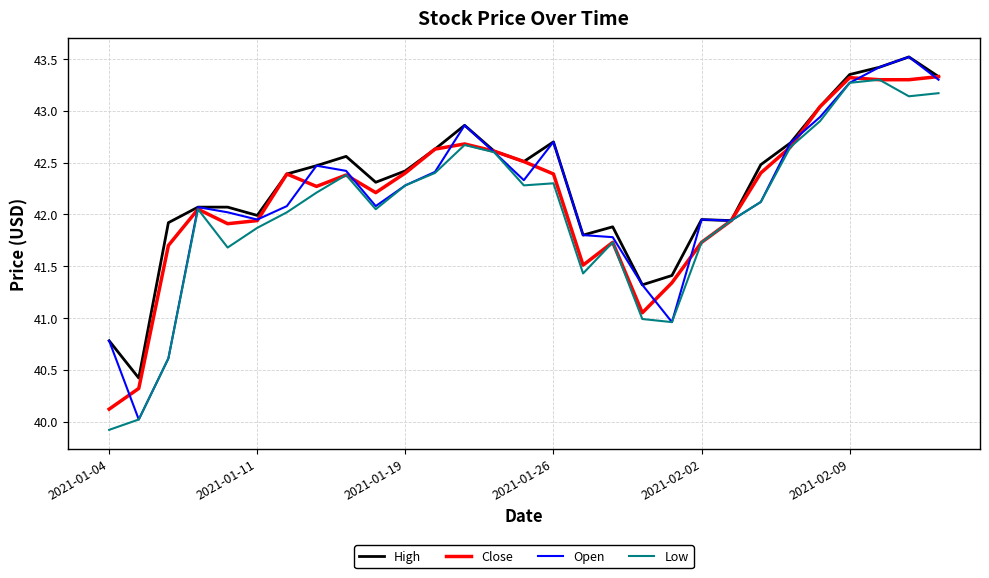

What is the lowest value of the Low series?

39.9